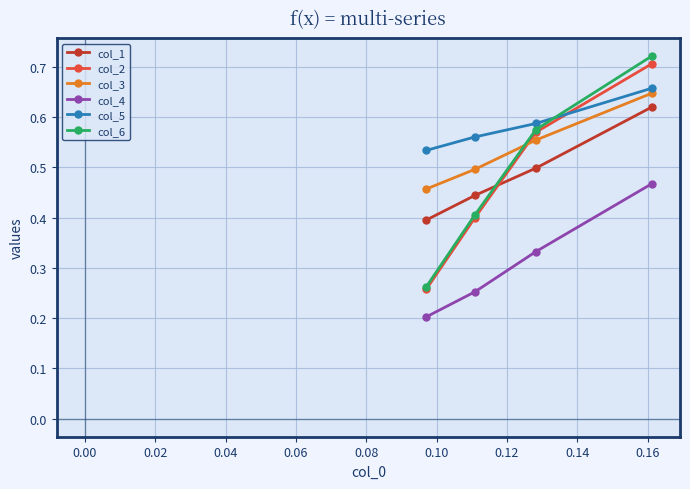

True or false: col_1 has more than 1 interior local peaks.

False